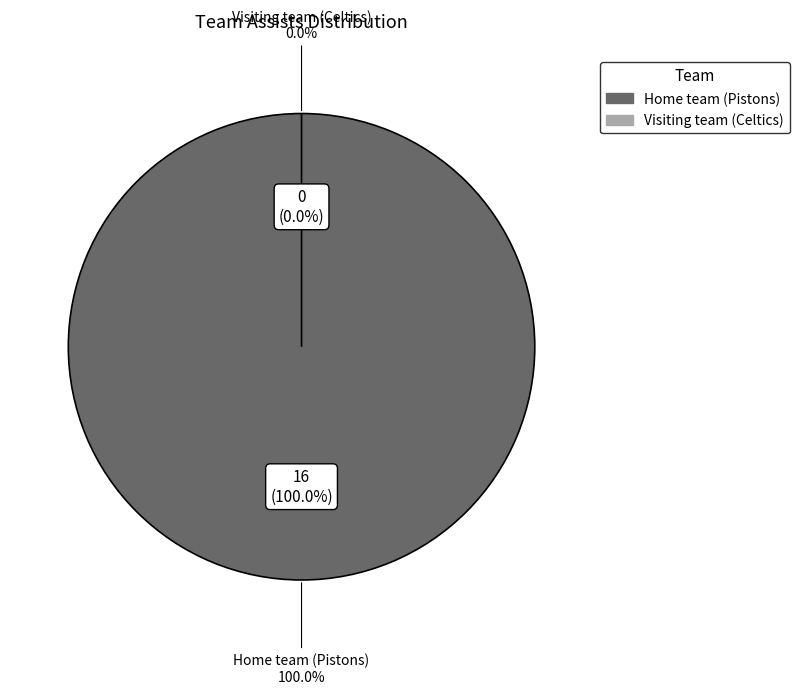

Rank the categories by value from lowest to highest.

Visiting team (Celtics), Home team (Pistons)